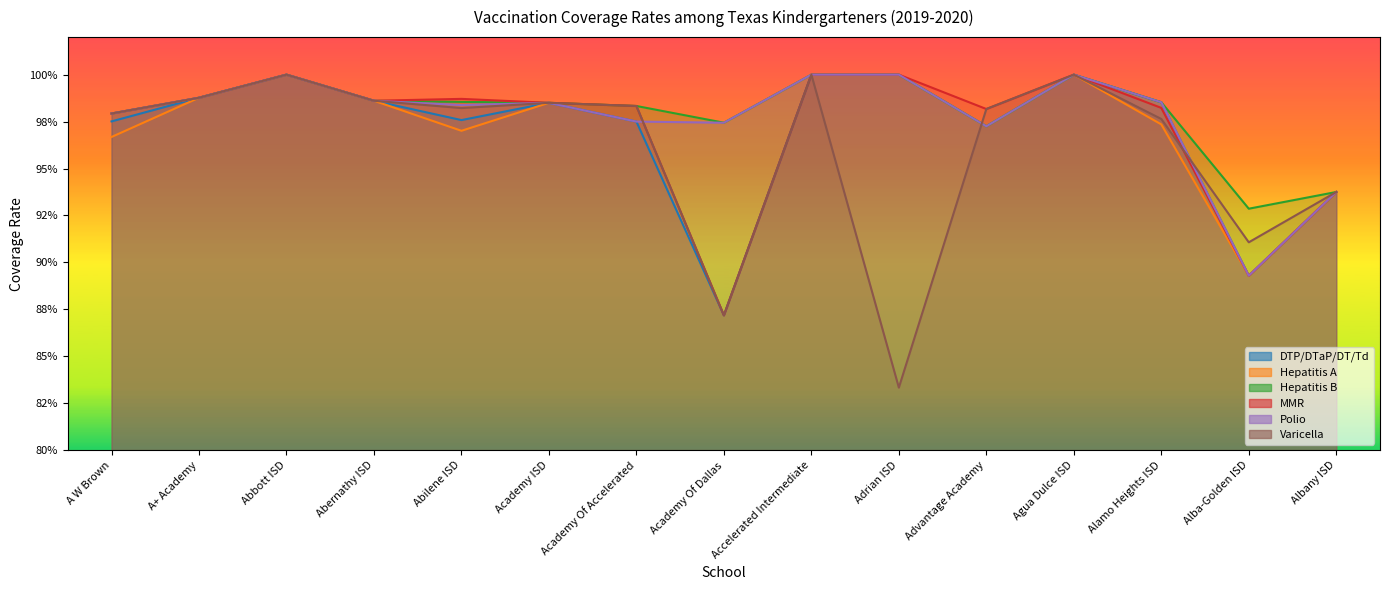

Reading right to left, extract all data points from this chart.

DTP/DTaP/DT/Td: Albany ISD=0.9	Alba-Golden ISD=0.9	Alamo Heights ISD=1.0	Agua Dulce ISD=1.0	Advantage Academy=1.0	Adrian ISD=1.0	Accelerated Intermediate=1.0	Academy Of Dallas=0.9	Academy Of Accelerated=1.0	Academy ISD=1.0	Abilene ISD=1.0	Abernathy ISD=1.0	Abbott ISD=1.0	A+ Academy=1.0	A W Brown=1.0
Hepatitis A: Albany ISD=0.9	Alba-Golden ISD=0.9	Alamo Heights ISD=1.0	Agua Dulce ISD=1.0	Advantage Academy=1.0	Adrian ISD=1.0	Accelerated Intermediate=1.0	Academy Of Dallas=1.0	Academy Of Accelerated=1.0	Academy ISD=1.0	Abilene ISD=1.0	Abernathy ISD=1.0	Abbott ISD=1.0	A+ Academy=1.0	A W Brown=1.0
Hepatitis B: Albany ISD=0.9	Alba-Golden ISD=0.9	Alamo Heights ISD=1.0	Agua Dulce ISD=1.0	Advantage Academy=1.0	Adrian ISD=1.0	Accelerated Intermediate=1.0	Academy Of Dallas=1.0	Academy Of Accelerated=1.0	Academy ISD=1.0	Abilene ISD=1.0	Abernathy ISD=1.0	Abbott ISD=1.0	A+ Academy=1.0	A W Brown=1.0
MMR: Albany ISD=0.9	Alba-Golden ISD=0.9	Alamo Heights ISD=1.0	Agua Dulce ISD=1.0	Advantage Academy=1.0	Adrian ISD=1.0	Accelerated Intermediate=1.0	Academy Of Dallas=0.9	Academy Of Accelerated=1.0	Academy ISD=1.0	Abilene ISD=1.0	Abernathy ISD=1.0	Abbott ISD=1.0	A+ Academy=1.0	A W Brown=1.0
Polio: Albany ISD=0.9	Alba-Golden ISD=0.9	Alamo Heights ISD=1.0	Agua Dulce ISD=1.0	Advantage Academy=1.0	Adrian ISD=1.0	Accelerated Intermediate=1.0	Academy Of Dallas=1.0	Academy Of Accelerated=1.0	Academy ISD=1.0	Abilene ISD=1.0	Abernathy ISD=1.0	Abbott ISD=1.0	A+ Academy=1.0	A W Brown=1.0
Varicella: Albany ISD=0.9	Alba-Golden ISD=0.9	Alamo Heights ISD=1.0	Agua Dulce ISD=1.0	Advantage Academy=1.0	Adrian ISD=0.8	Accelerated Intermediate=1.0	Academy Of Dallas=0.9	Academy Of Accelerated=1.0	Academy ISD=1.0	Abilene ISD=1.0	Abernathy ISD=1.0	Abbott ISD=1.0	A+ Academy=1.0	A W Brown=1.0